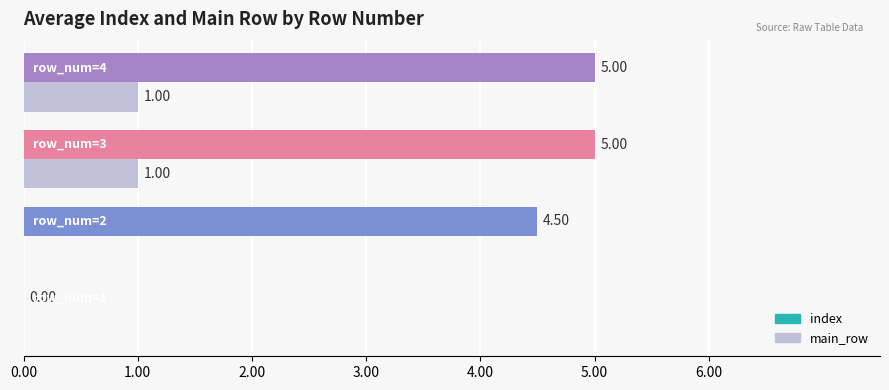

Which series has the largest total across all categories?

index